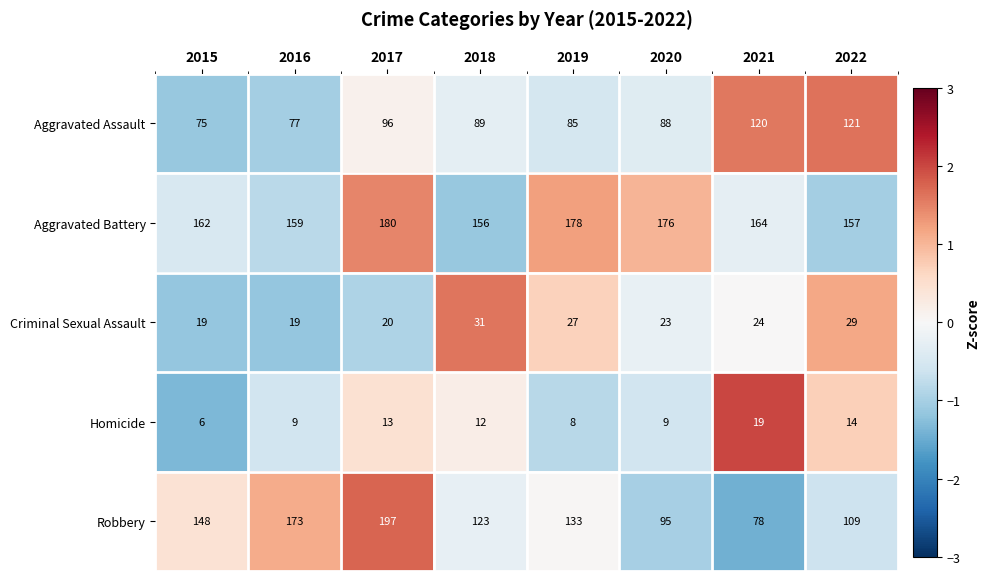

What is the minimum value for Aggravated Battery?

156